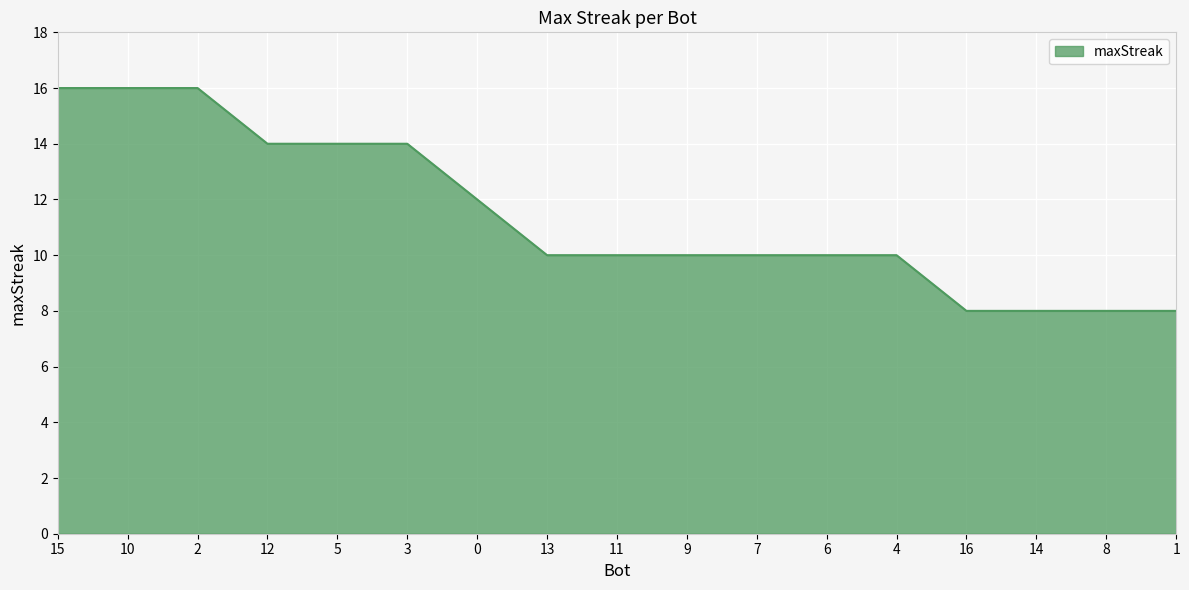

What position from the left is 12?

4